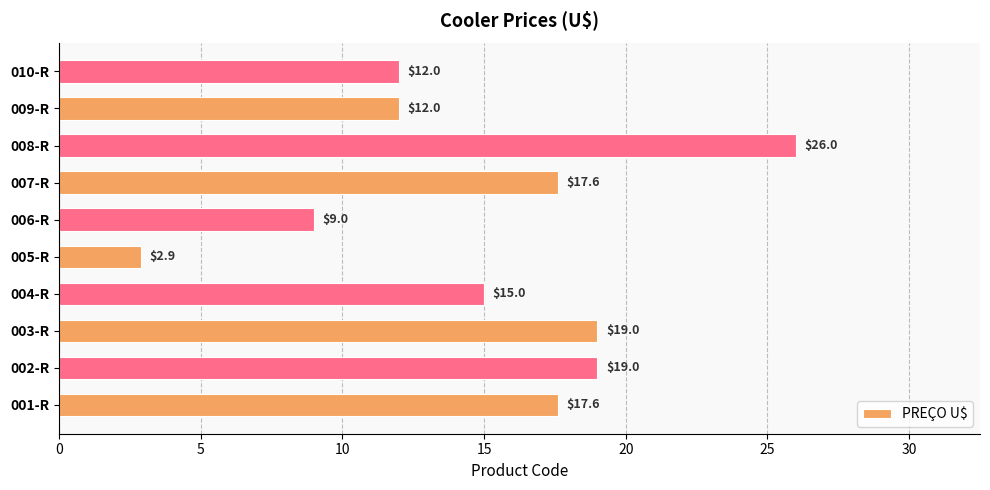

True or false: the data shows 4.0 at 005-R.

False